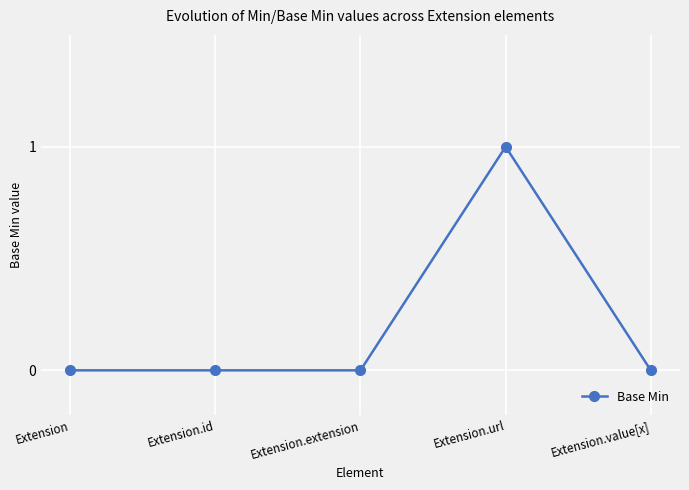

Which category has the highest value across all series?

Extension.url